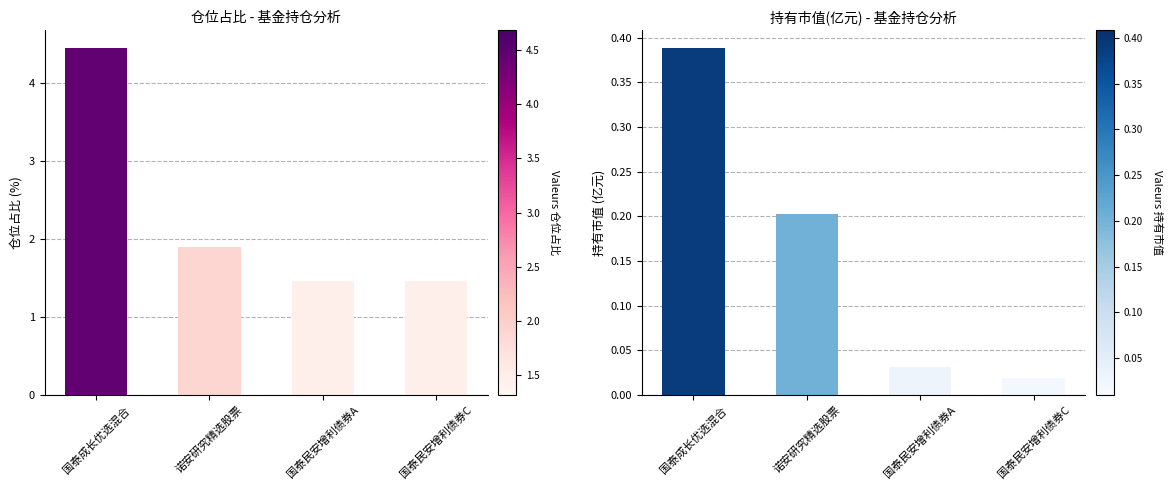

What is the average value of the 仓位占比 series?

2.3